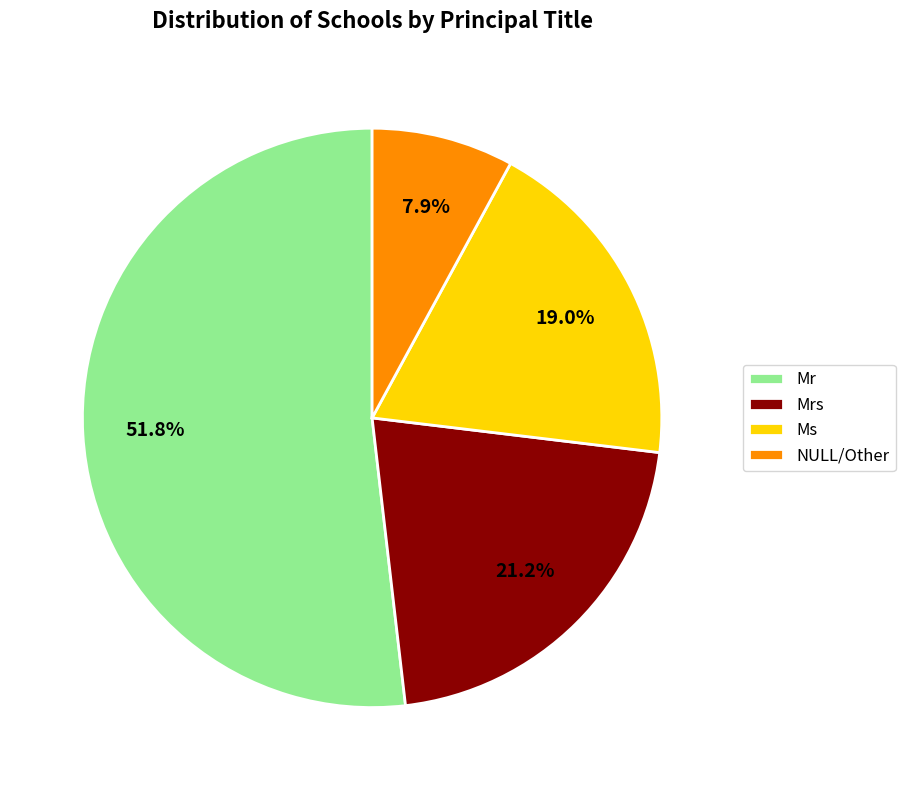

Which slice is the largest?

Mr